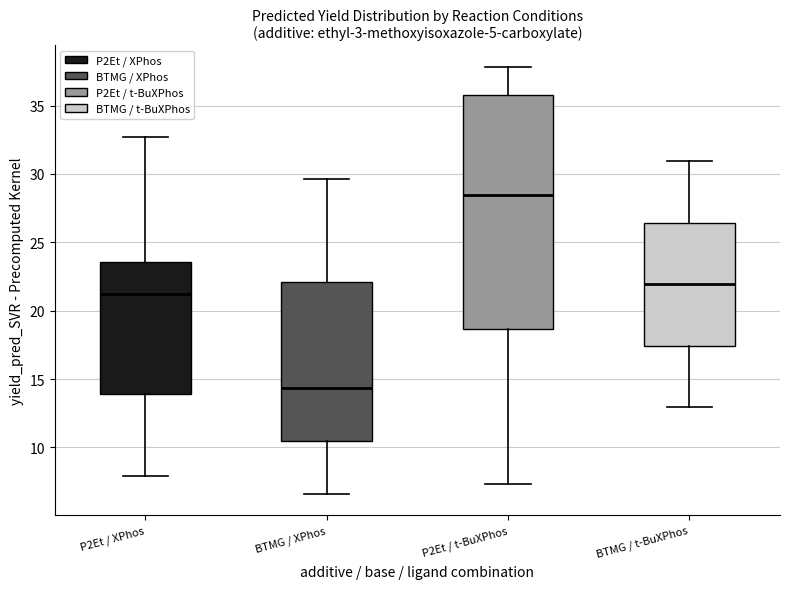

Which box is the tallest, from its lower edge to its upper edge?

P2Et / t-BuXPhos